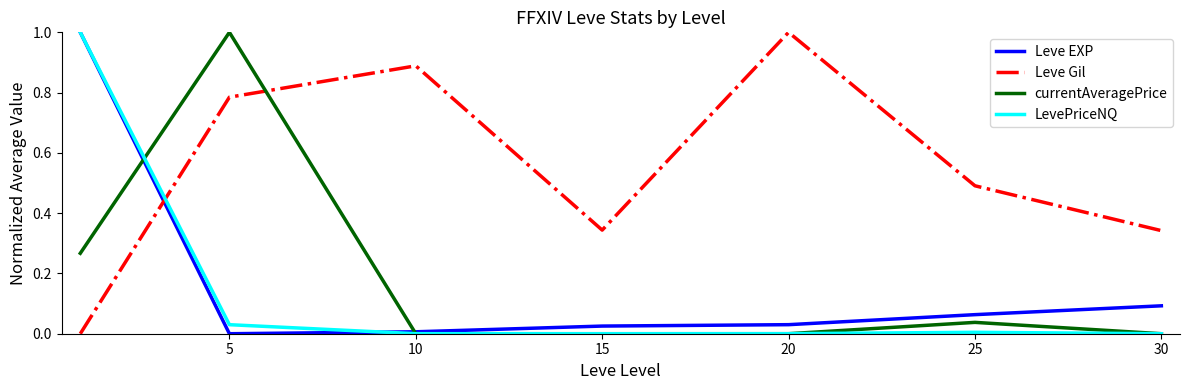

What is the maximum value shown in the chart?

1.0